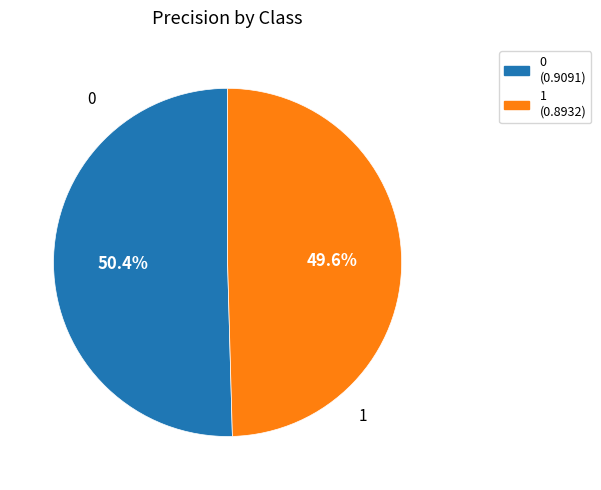

To the nearest percent, what is the difference between the 0 and 1 slice percentages?

1%